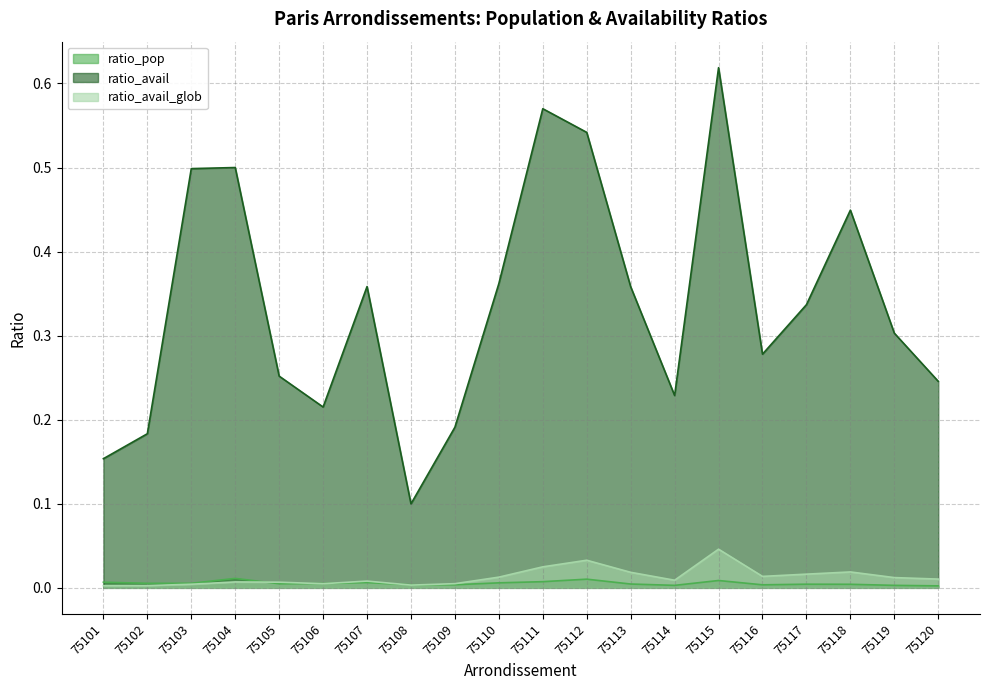

True or false: ratio_avail and ratio_avail_glob cross at least once.

False